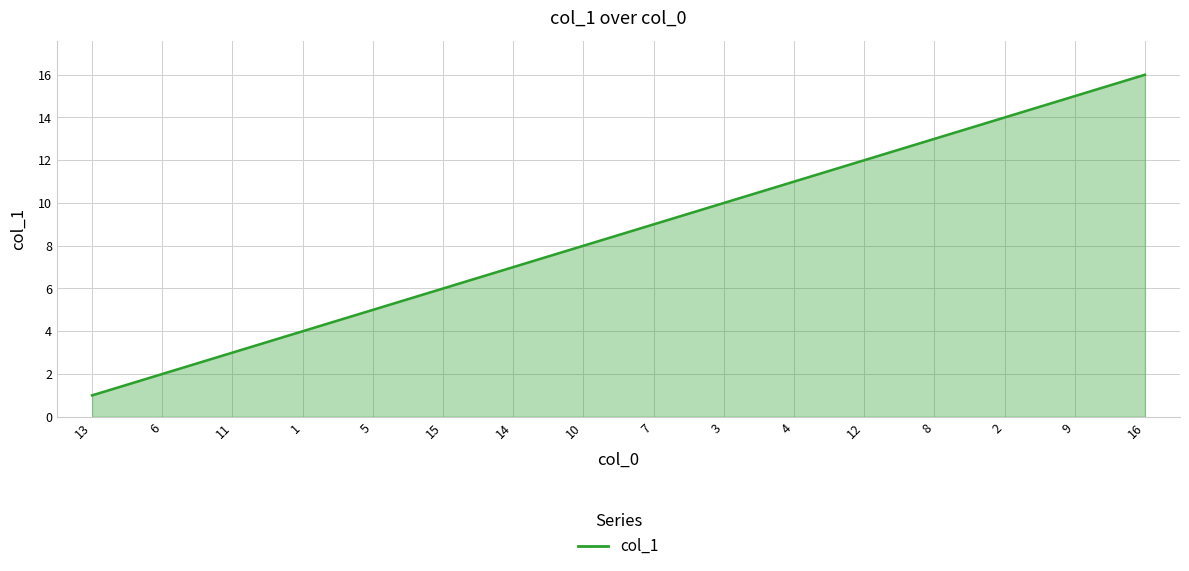

What is the change in value from 15 to 8?

+7